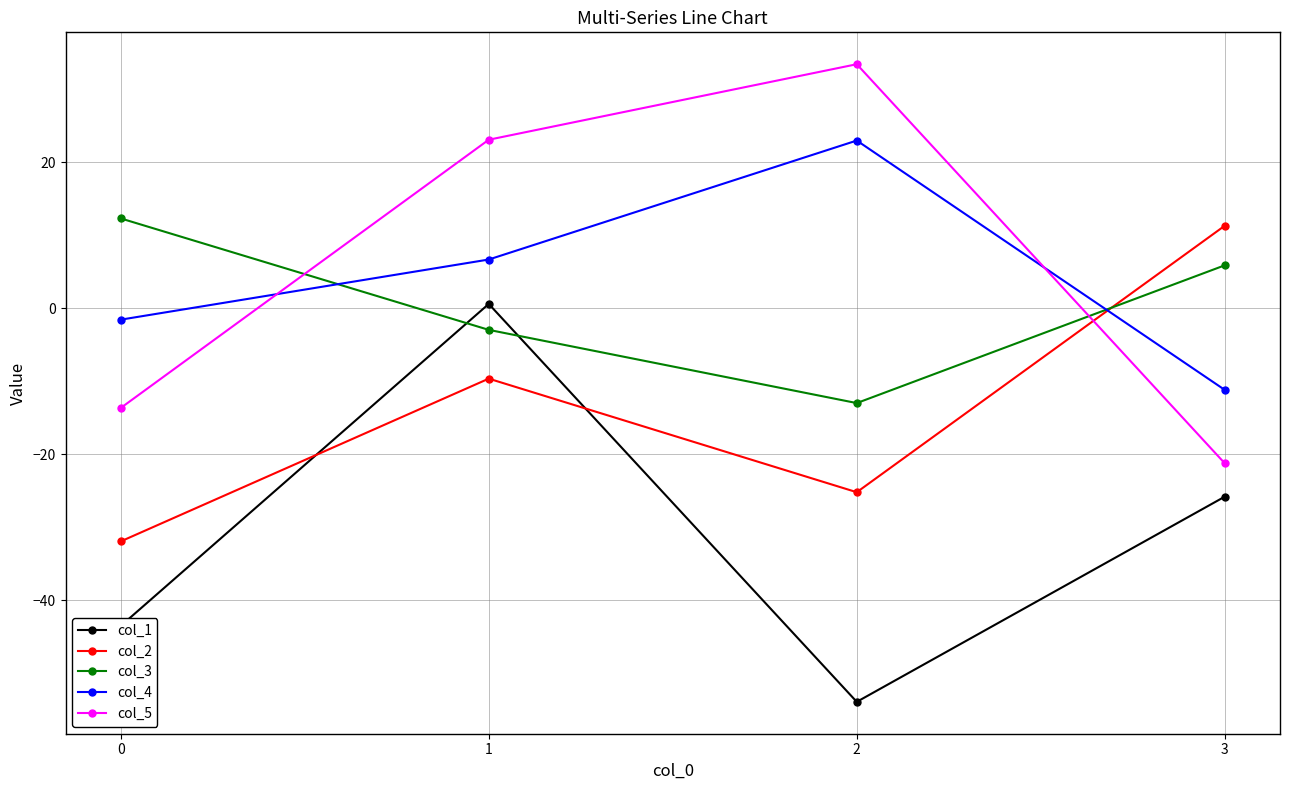

Where does the col_5 series first go above 23?

1